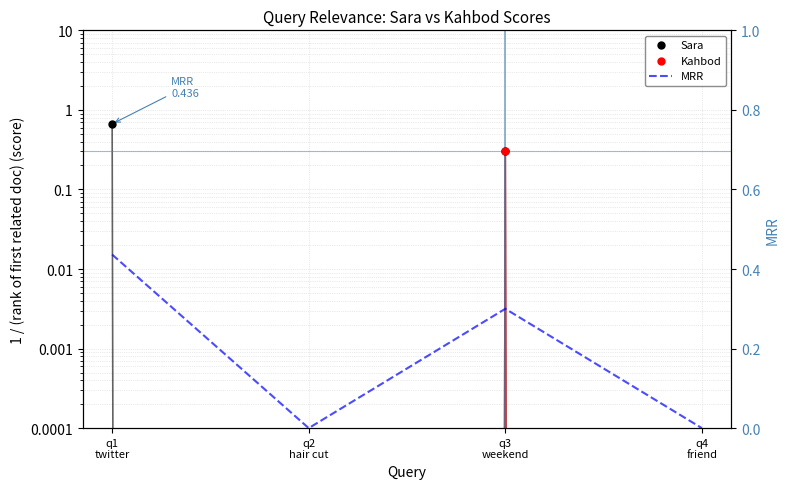

Is the value of MRR at q2
hair cut greater than the value of Kahbod at q1
twitter?

No